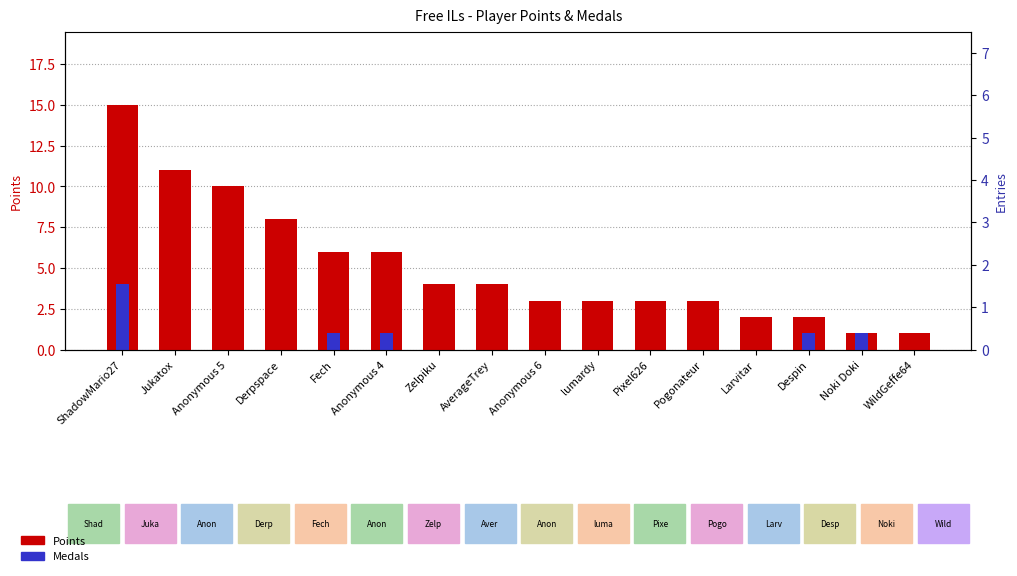

List the series in order of their peak value, lowest first.

Medals, Points